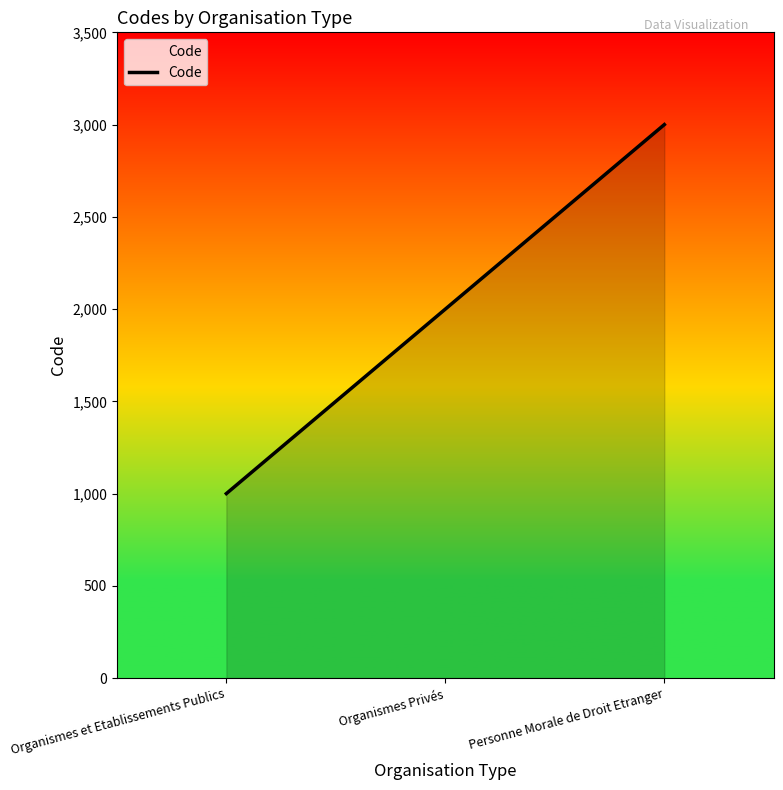

What position from the right is Organismes et Etablissements Publics?

3